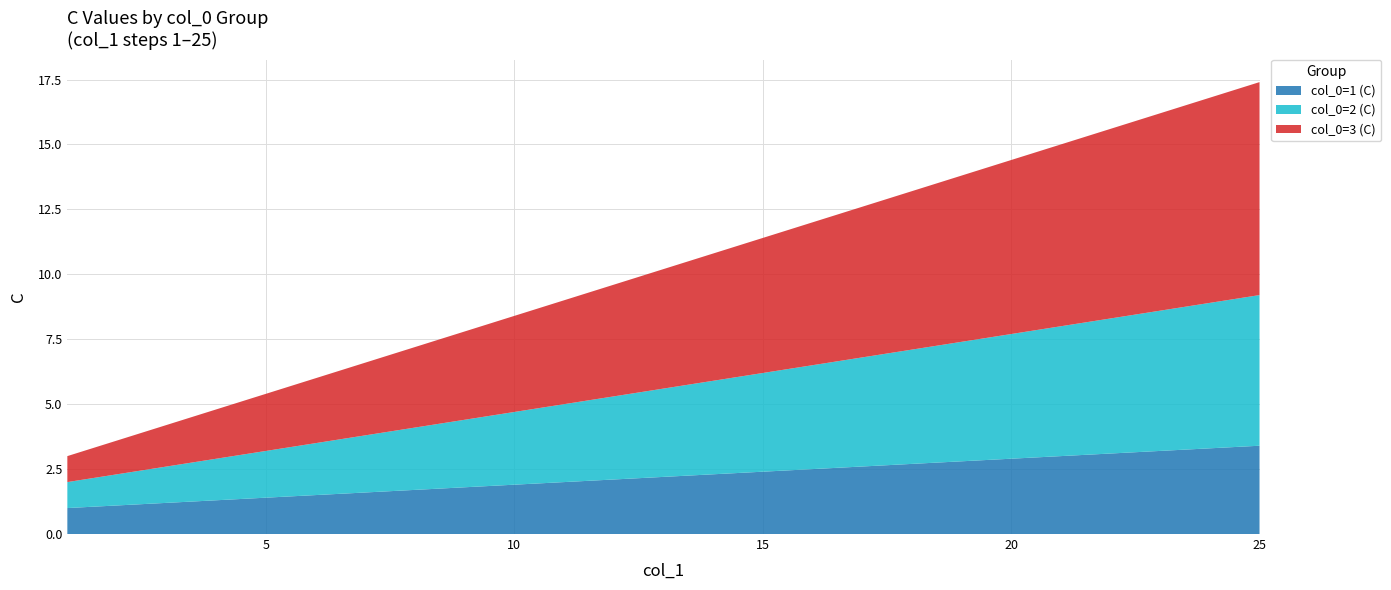

Reading left to right, list all the values displayed in this chart.

col_0=1 (C): 1.0	1.1	1.2	1.3	1.4	1.5	1.6	1.7	1.8	1.9	2.0	2.1	2.2	2.3	2.4	2.5	2.6	2.7	2.8	2.9	3.0	3.1	3.2	3.3	3.4
col_0=2 (C): 1.0	1.2	1.4	1.6	1.8	2.0	2.2	2.4	2.6	2.8	3.0	3.2	3.4	3.6	3.8	4.0	4.2	4.4	4.6	4.8	5.0	5.2	5.4	5.6	5.8
col_0=3 (C): 1.0	1.3	1.6	1.9	2.2	2.5	2.8	3.1	3.4	3.7	4.0	4.3	4.6	4.9	5.2	5.5	5.8	6.1	6.4	6.7	7.0	7.3	7.6	7.9	8.2